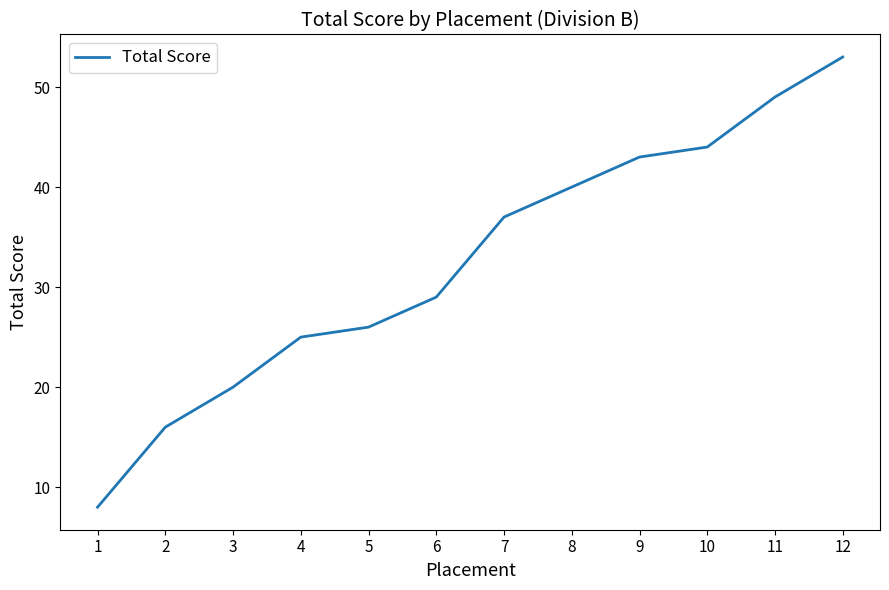

True or false: there are more than 2 points higher than both neighbors.

False